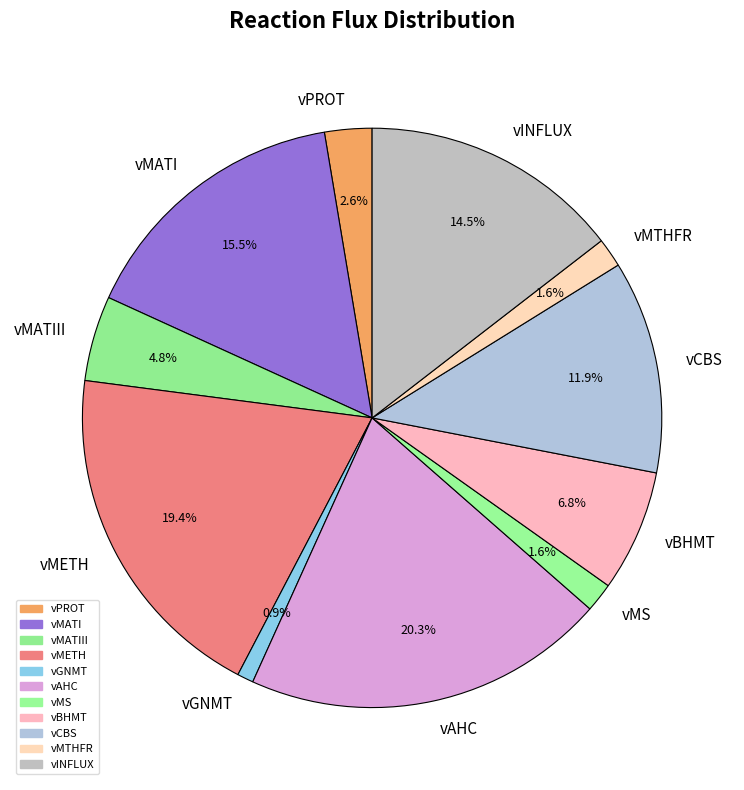

True or false: vMTHFR accounts for 2% of the total.

True